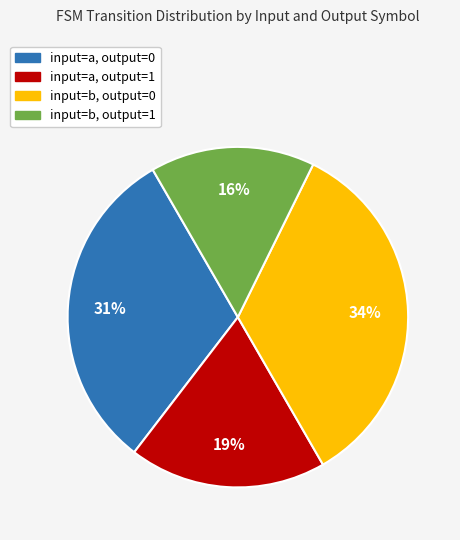

Is it true that input=a, output=1 is 19% of the pie?

True